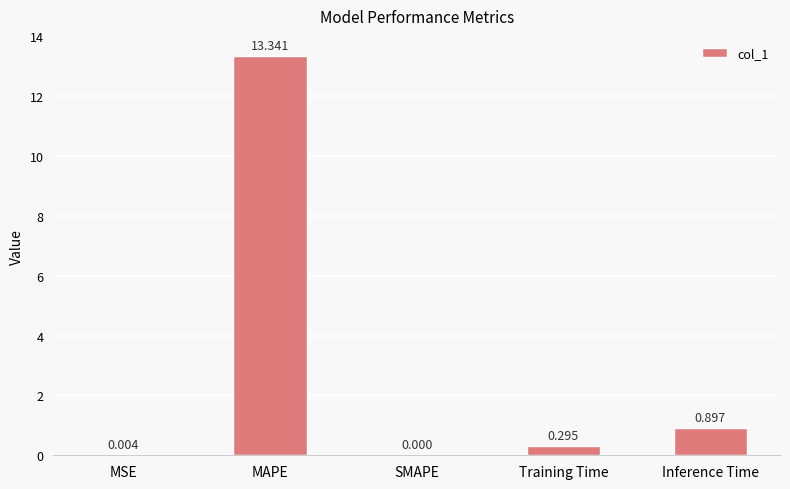

What is the greatest value displayed?

13.3